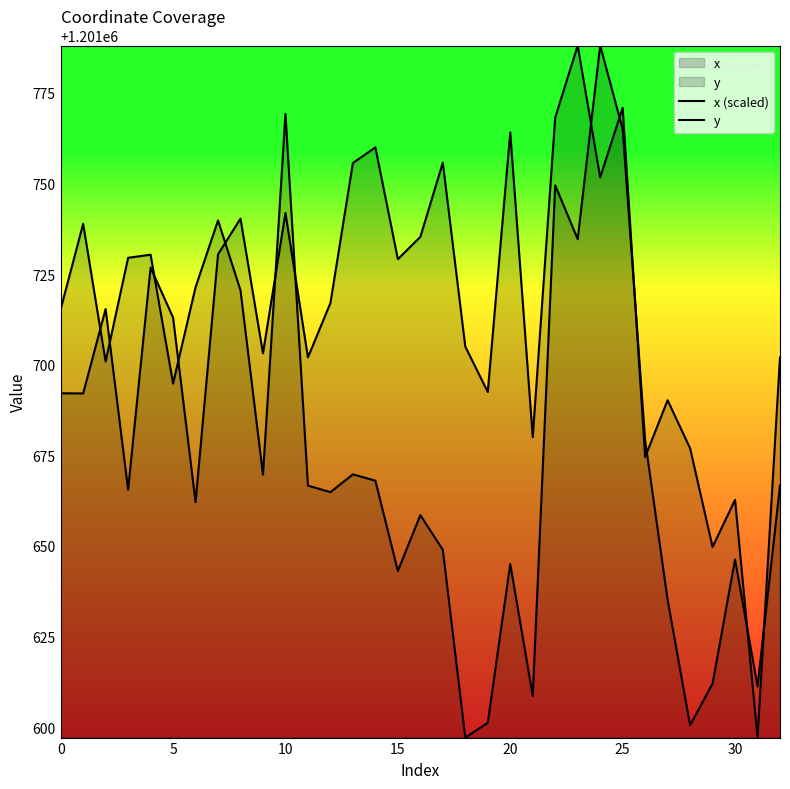

What is the total value across all series at 23?

2403522.7